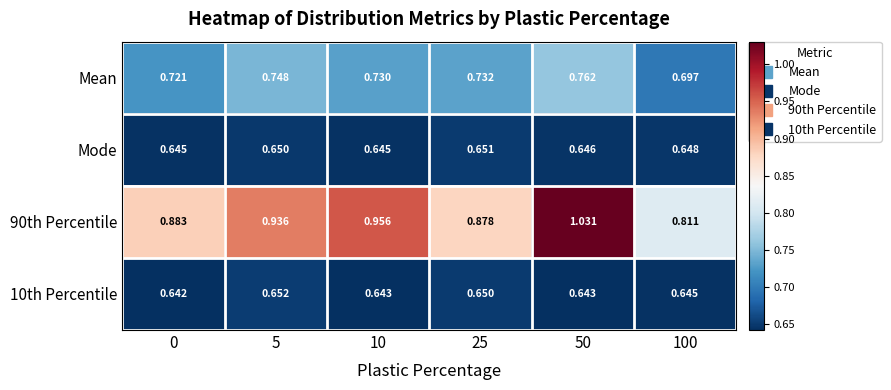

Reading right to left, list all the values displayed in this chart.

Mean: 100=0.7	50=0.8	25=0.7	10=0.7	5=0.7	0=0.7
Mode: 100=0.6	50=0.6	25=0.7	10=0.6	5=0.7	0=0.6
90th Percentile: 100=0.8	50=1.0	25=0.9	10=1.0	5=0.9	0=0.9
10th Percentile: 100=0.6	50=0.6	25=0.7	10=0.6	5=0.7	0=0.6